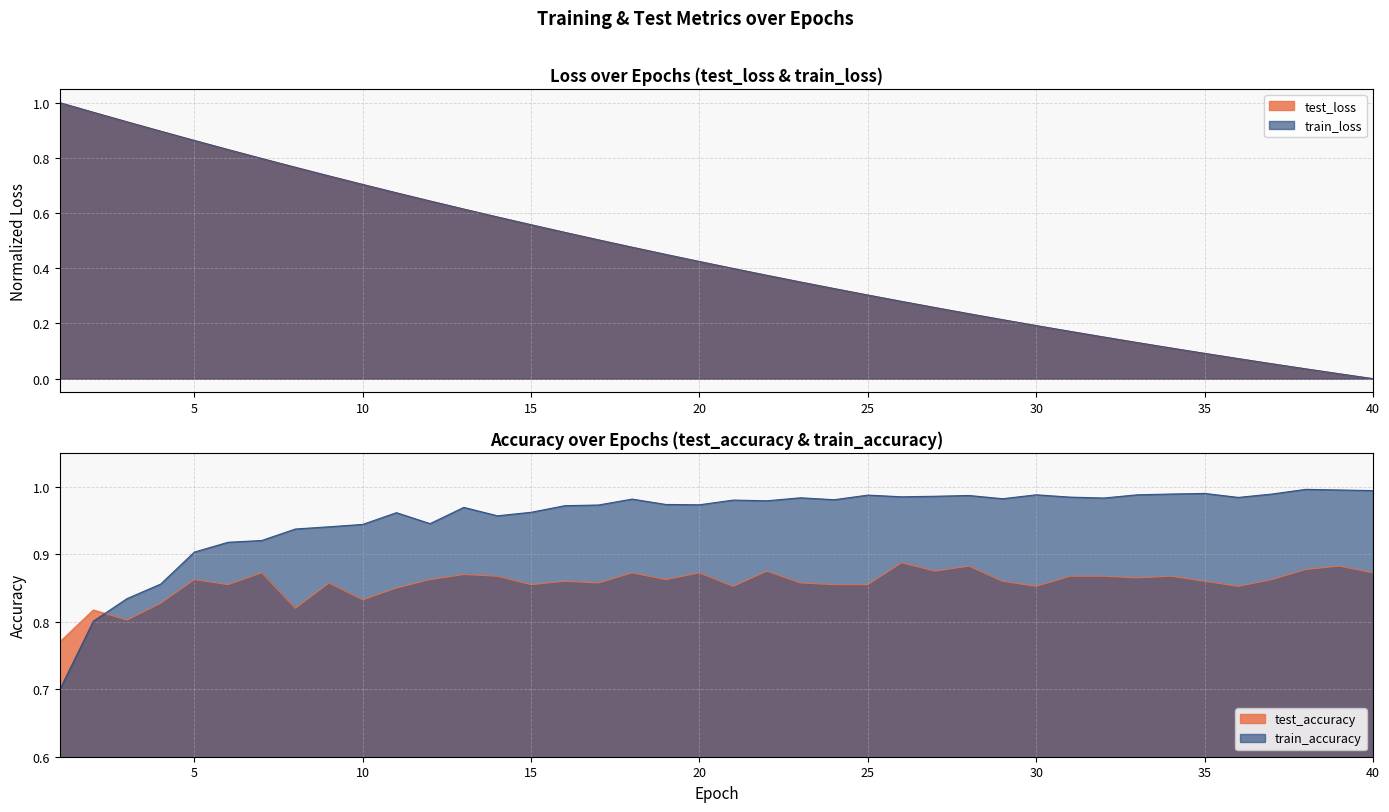

What are all the series names shown in the legend?

test_loss, train_loss, test_accuracy, train_accuracy